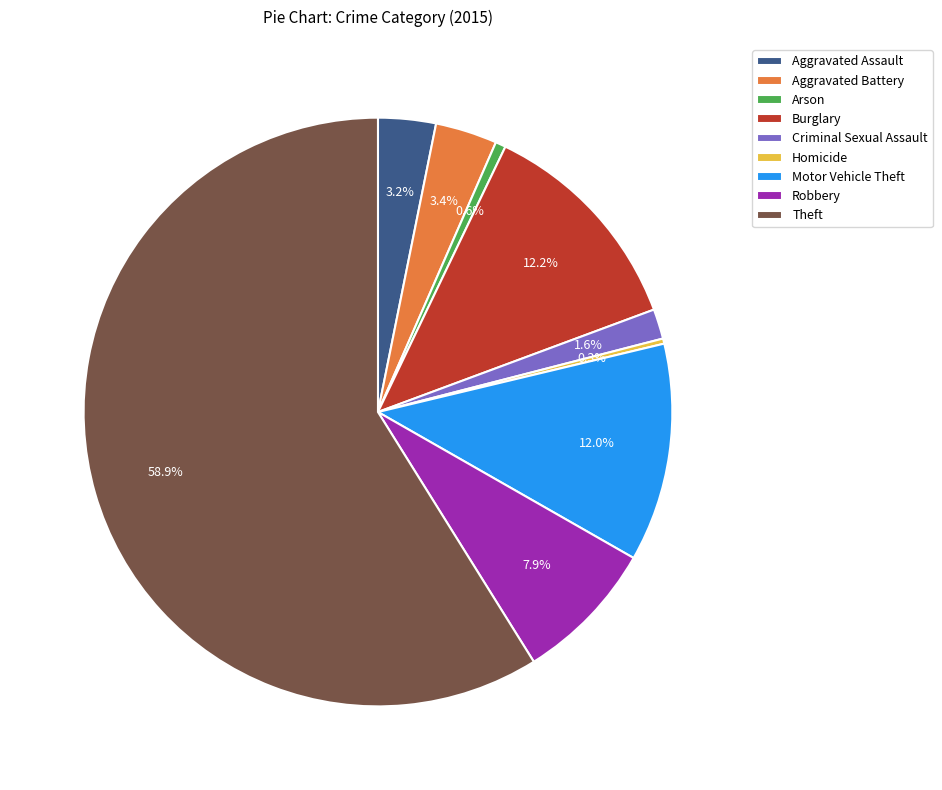

To the nearest percent, what percentage of the pie is Aggravated Battery?

3%